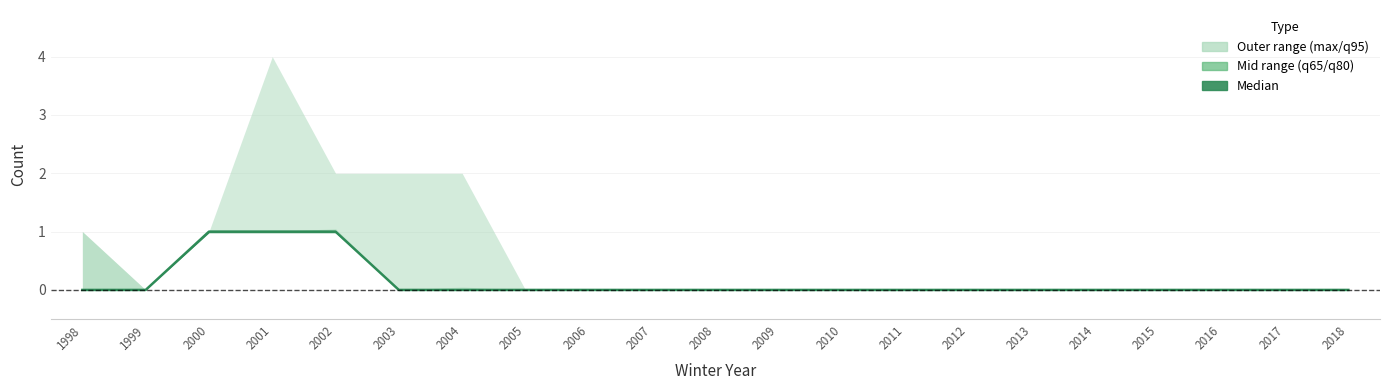

Reading right to left, list all the values displayed in this chart.

0	0	0	0	0	0	0	0	0	0	0	0	0	0	0	0	1	1	1	0	0